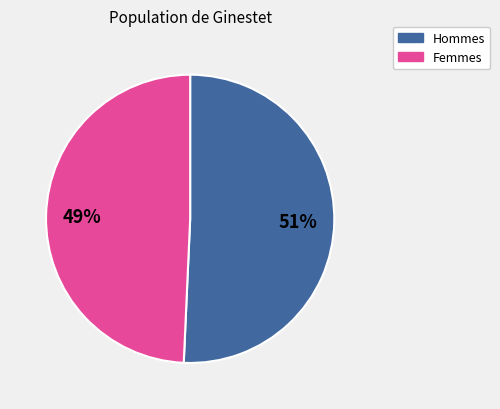

To the nearest percent, what is the average slice percentage?

50%